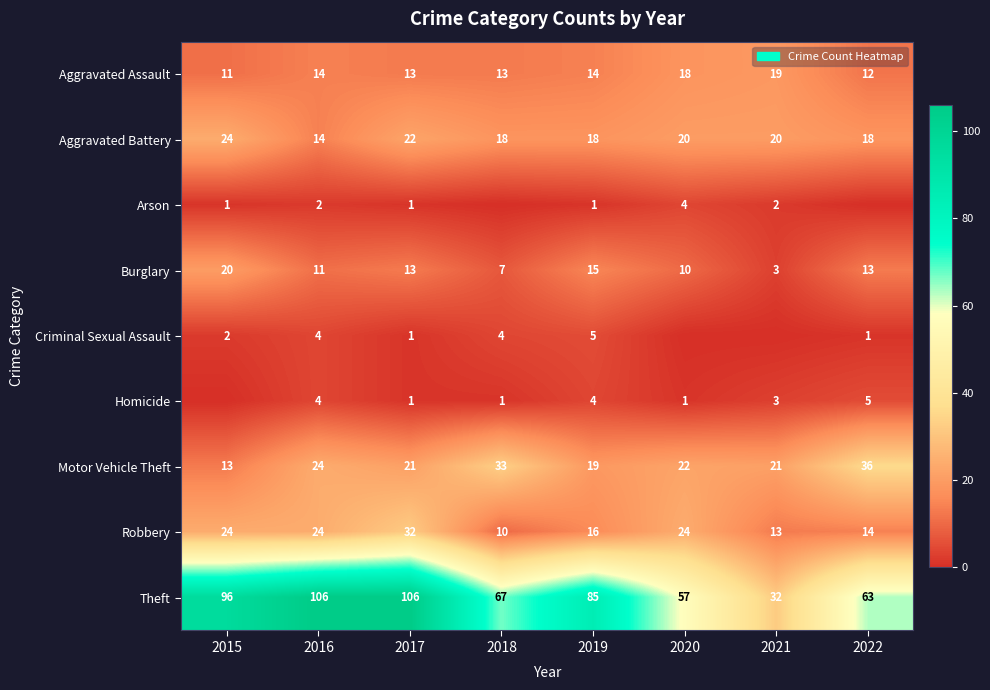

Which category has the highest value in the Aggravated Battery series?

2015